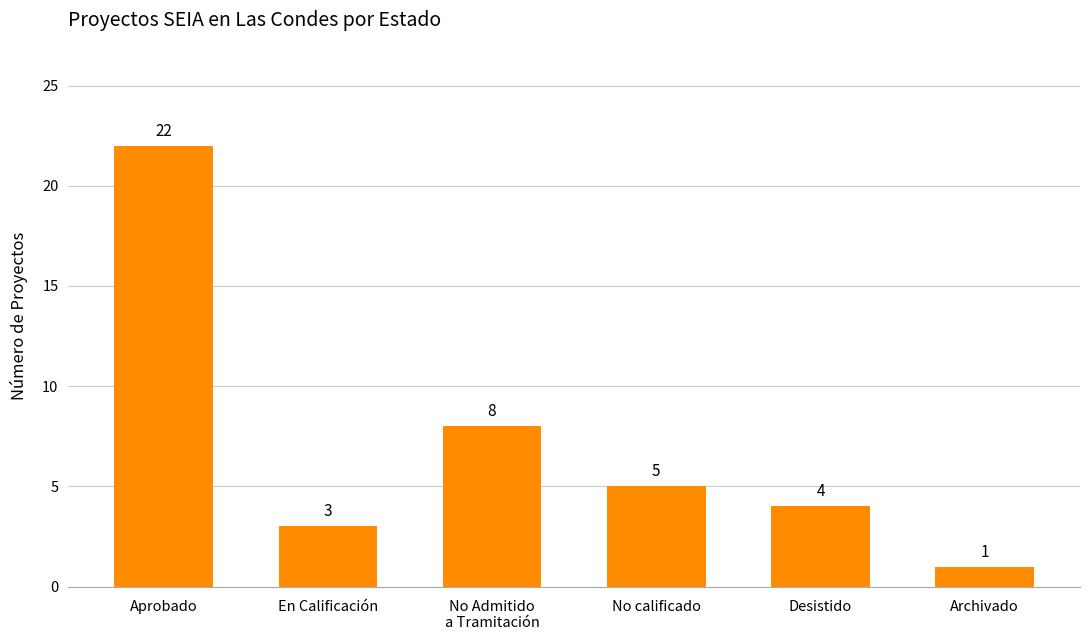

At which label is the value closest to 11?

No Admitido
a Tramitación